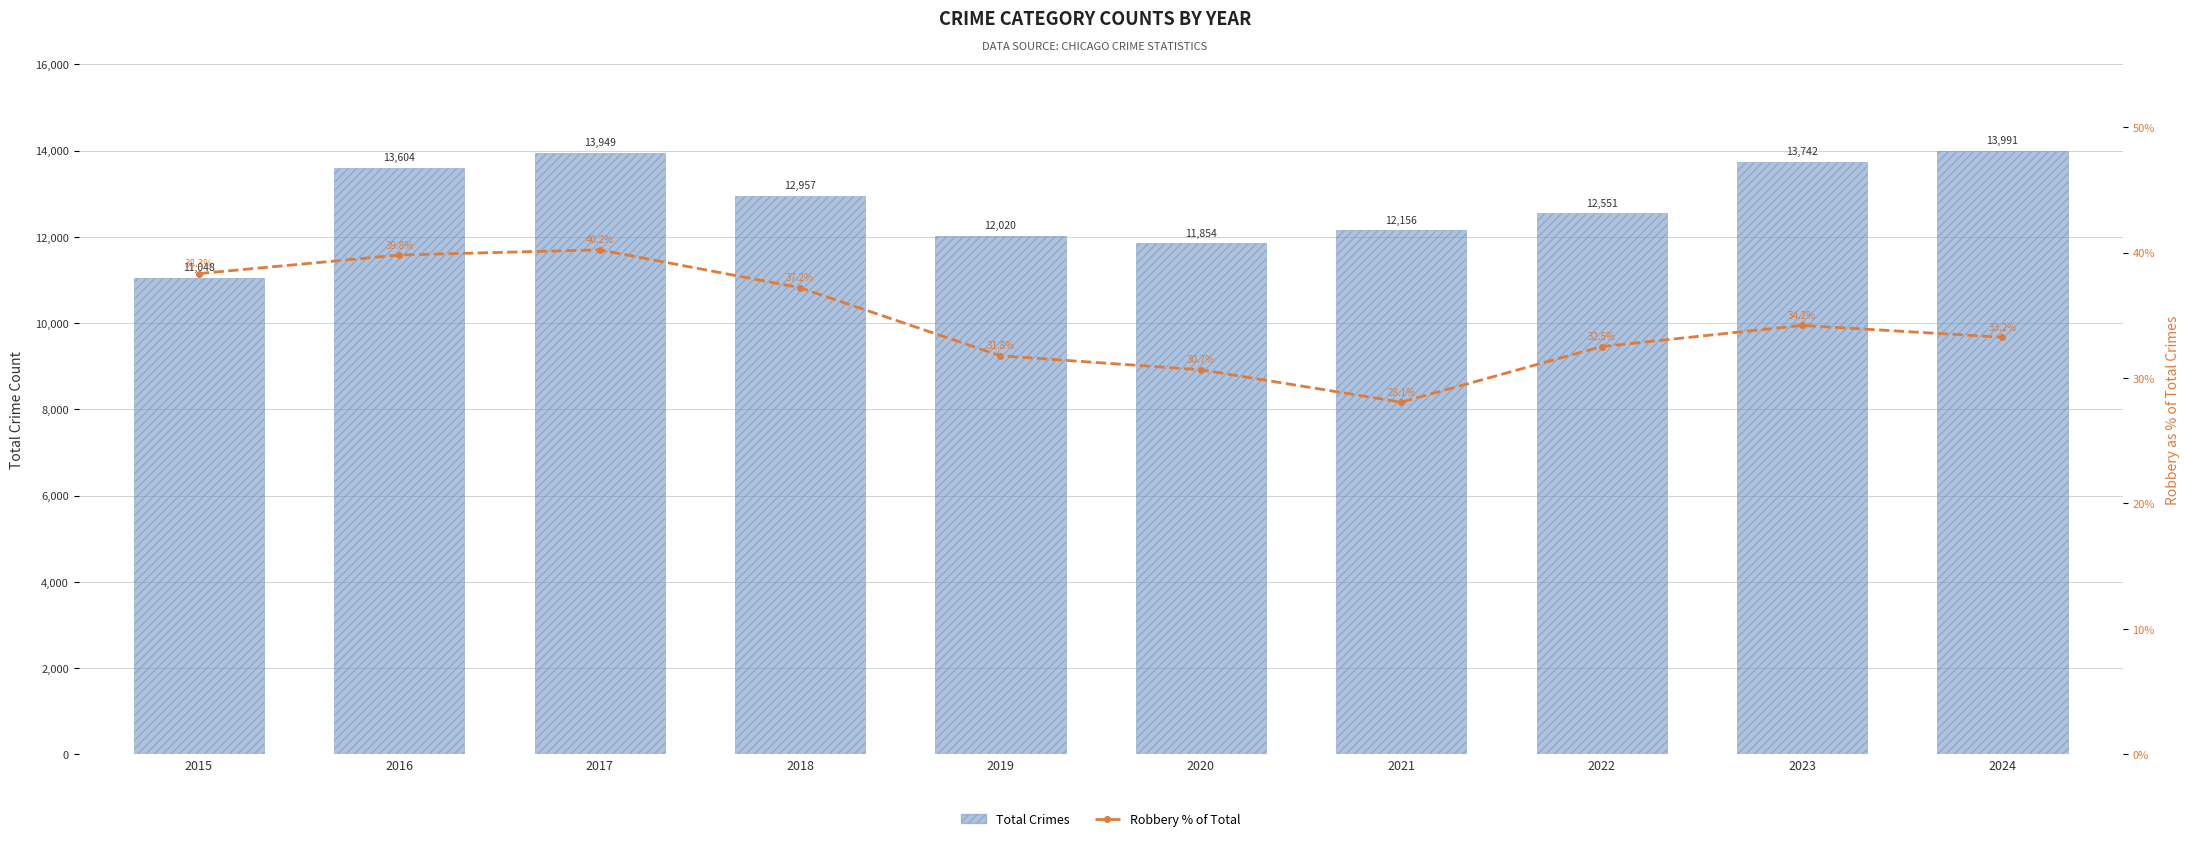

What is the difference between the Total Crimes values at 2016 and 2024?

387.0